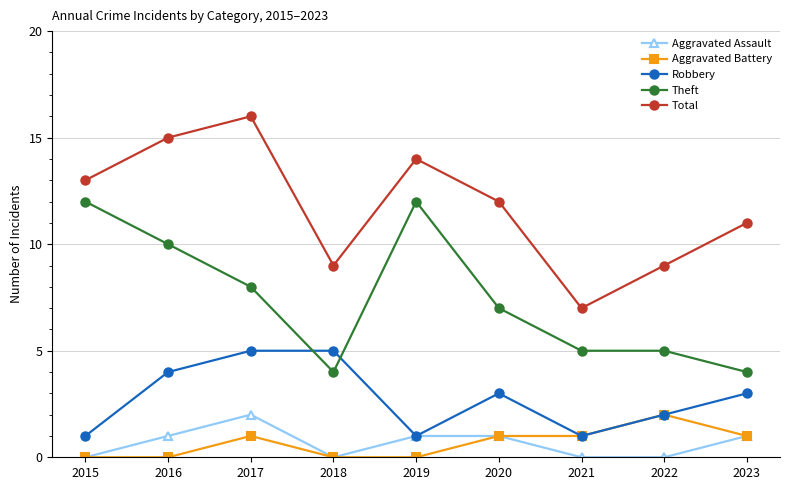

Which series has the largest total across all categories?

Total